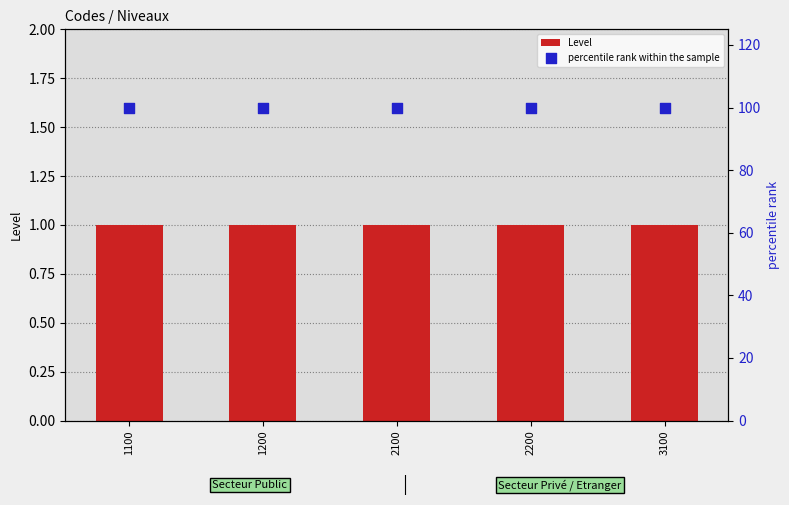

Which series has the largest Y range (max minus min)?

Level